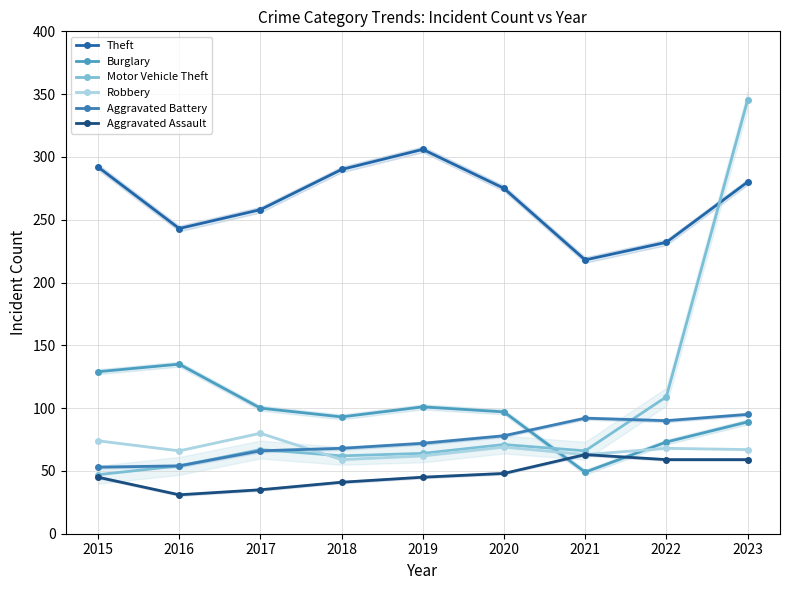

Reading left to right, what are all the values shown in this chart?

Theft: 2015=292	2016=243	2017=258	2018=290	2019=306	2020=275	2021=218	2022=232	2023=280
Burglary: 2015=129	2016=135	2017=100	2018=93	2019=101	2020=97	2021=49	2022=73	2023=89
Motor Vehicle Theft: 2015=47	2016=54	2017=67	2018=62	2019=64	2020=71	2021=66	2022=109	2023=345
Robbery: 2015=74	2016=66	2017=80	2018=59	2019=62	2020=69	2021=63	2022=68	2023=67
Aggravated Battery: 2015=53	2016=54	2017=66	2018=68	2019=72	2020=78	2021=92	2022=90	2023=95
Aggravated Assault: 2015=45	2016=31	2017=35	2018=41	2019=45	2020=48	2021=63	2022=59	2023=59